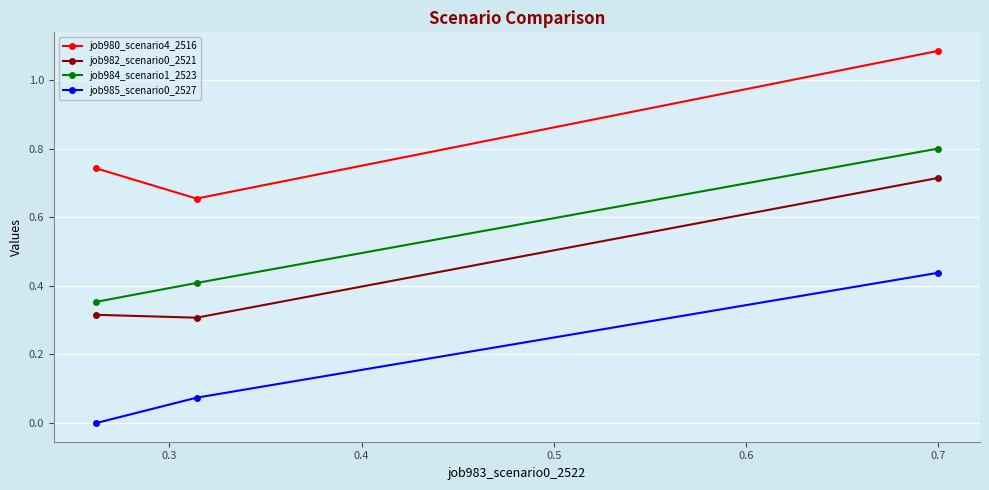

What is the value of the job984_scenario1_2523 point at the 3rd from the left?

0.8